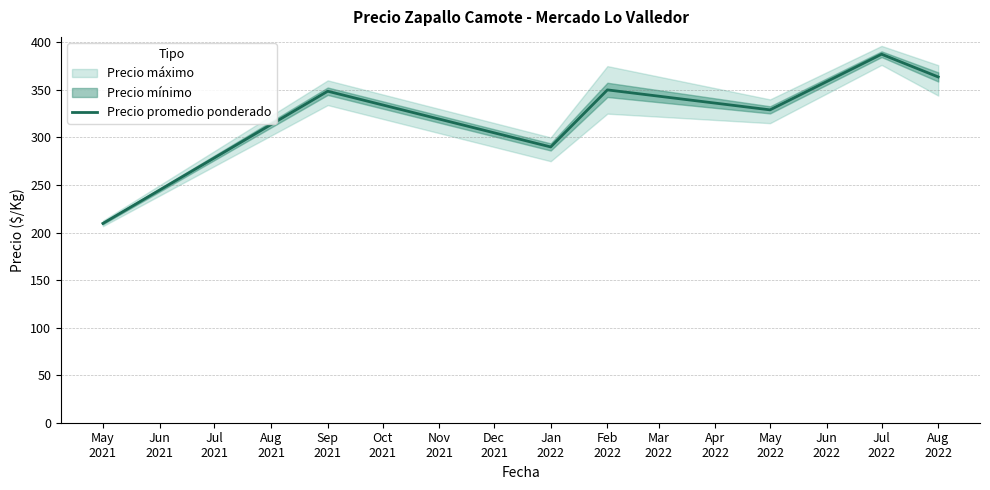

What is the highest value of the Precio promedio ponderado series?

387.5